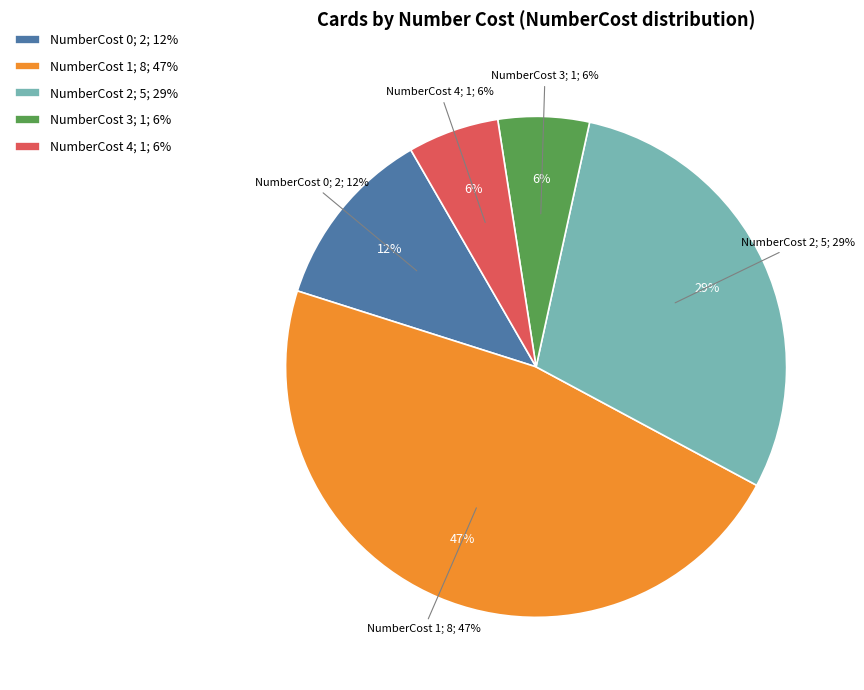

To the nearest percent, what is the combined percentage of NumberCost 2 and NumberCost 1?

76%